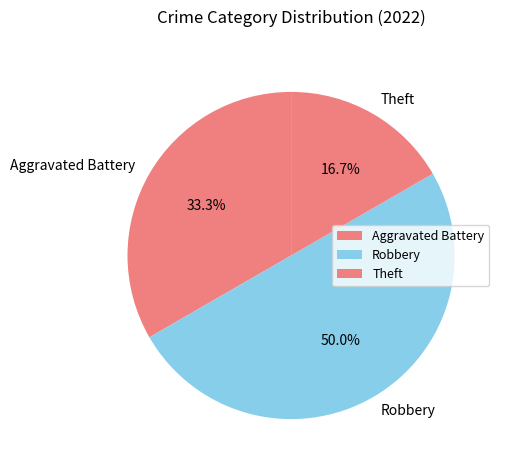

Is Theft the majority of the pie?

No